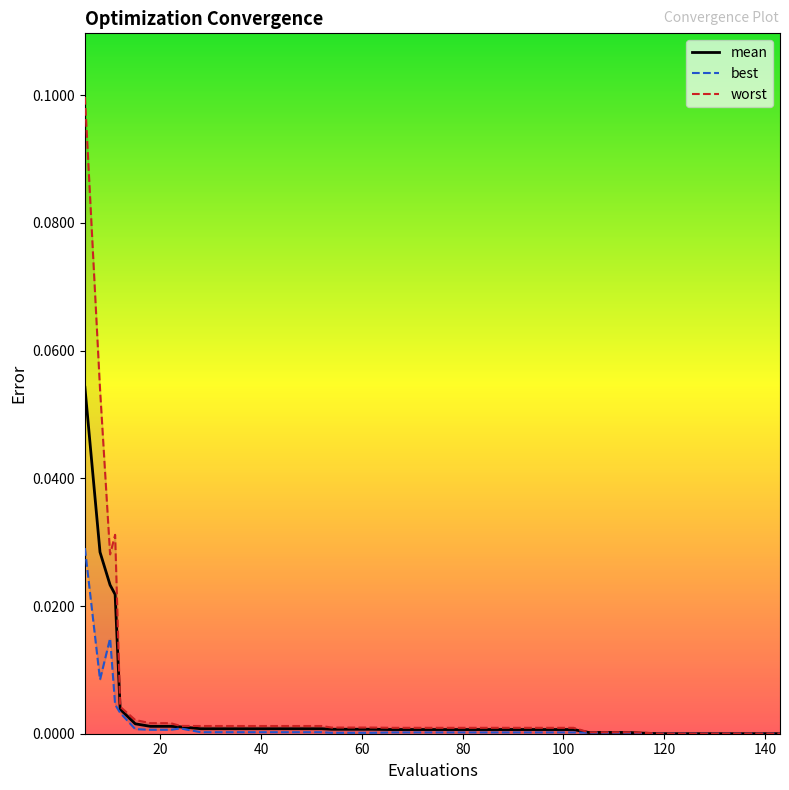

Which series has the largest total across all categories?

worst